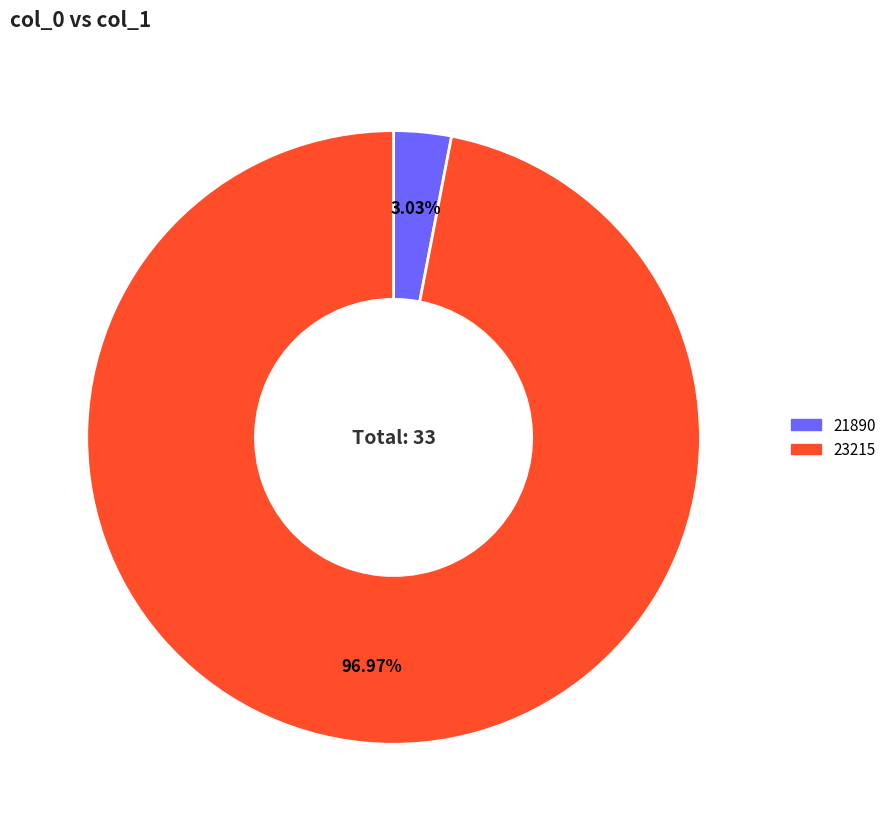

To the nearest percent, what is the difference between the 23215 and 21890 slice percentages?

94%